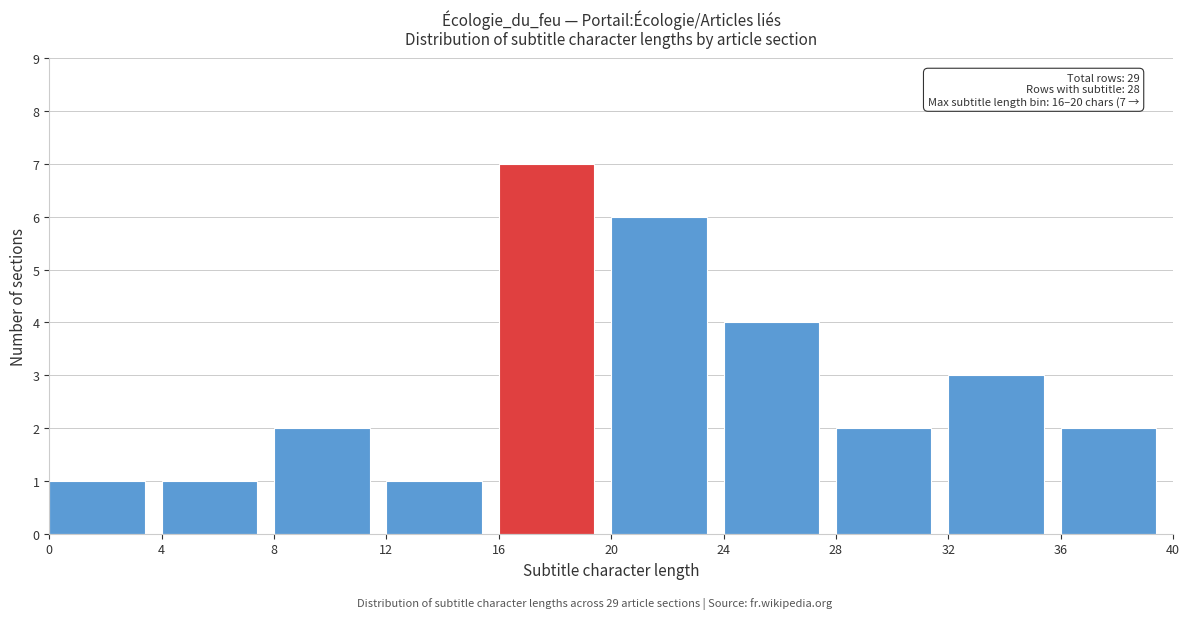

Over which range of the x-axis is the bar tallest?

16 to 20